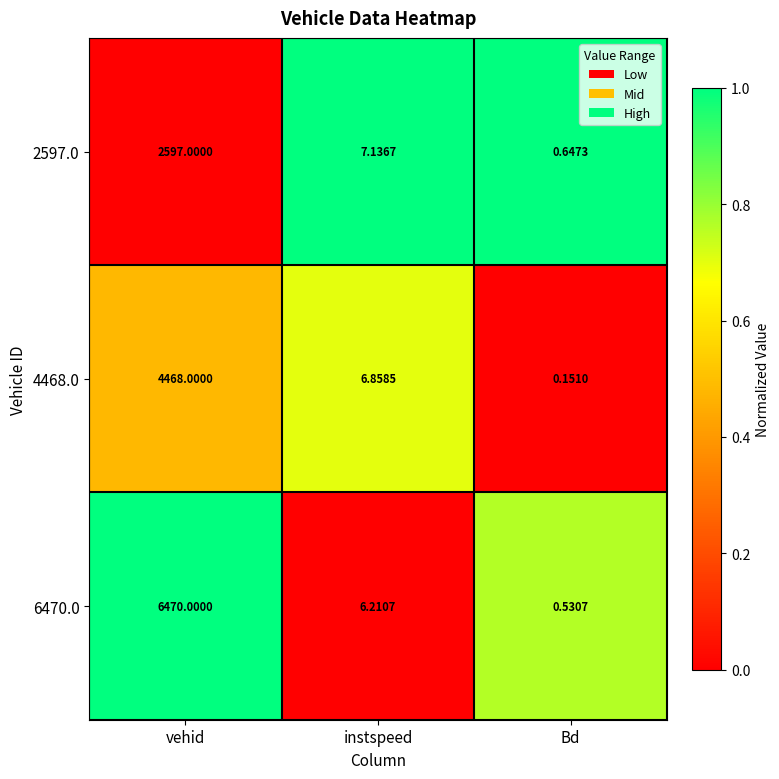

Which series changed the most between vehid and instspeed?

6470.0